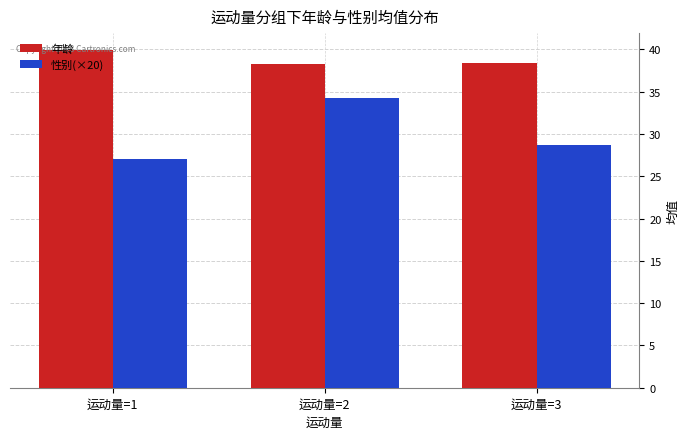

At which category is the sum across all series the highest?

运动量=2